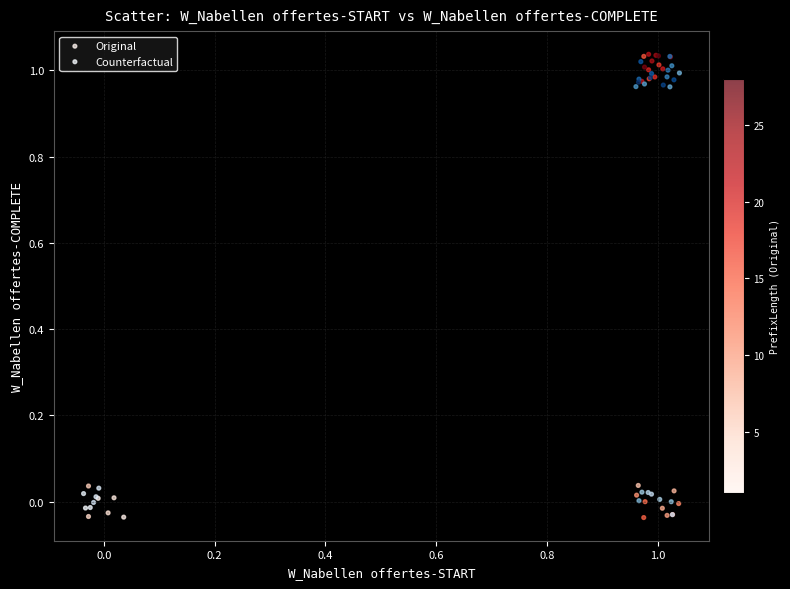

Which series has the largest Y range (max minus min)?

Original